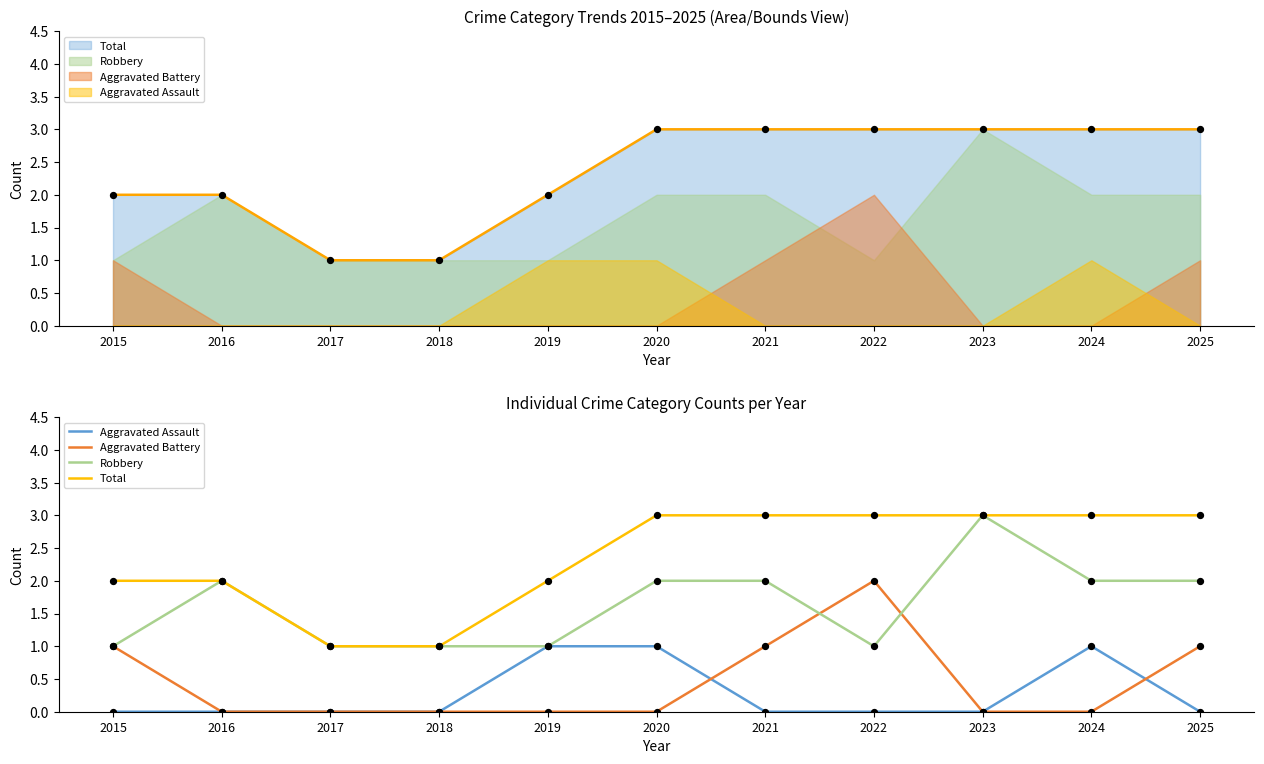

At which category is the sum across all series the highest?

2020